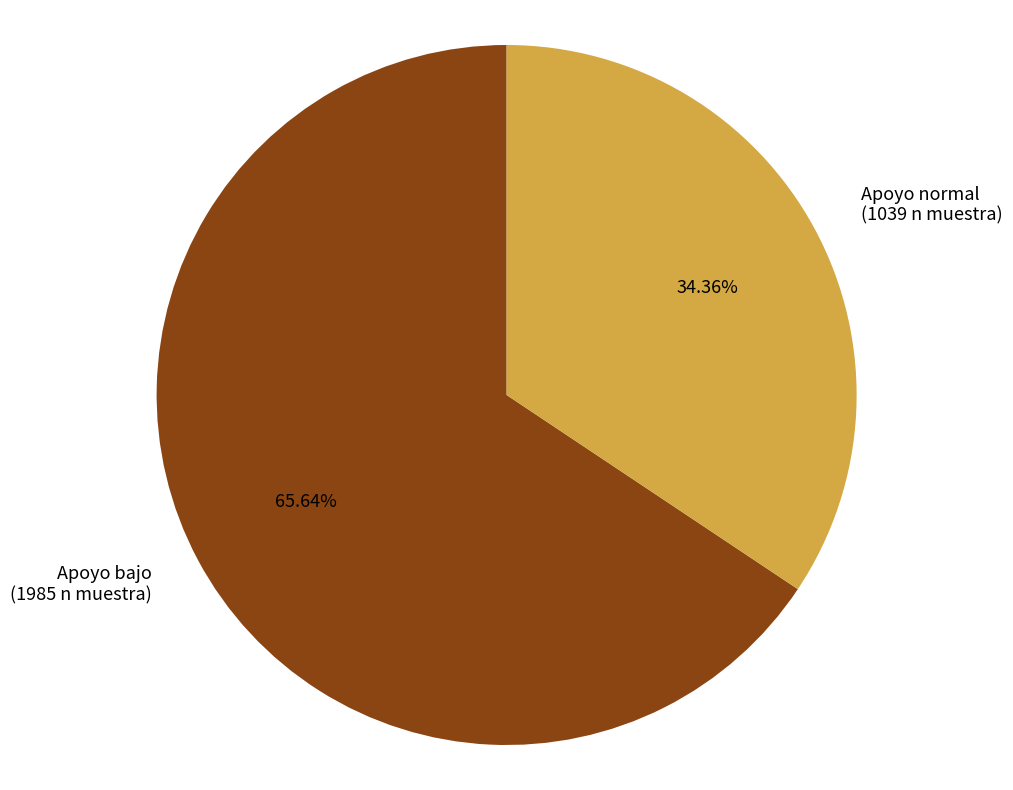

How many slices are in this pie chart?

2